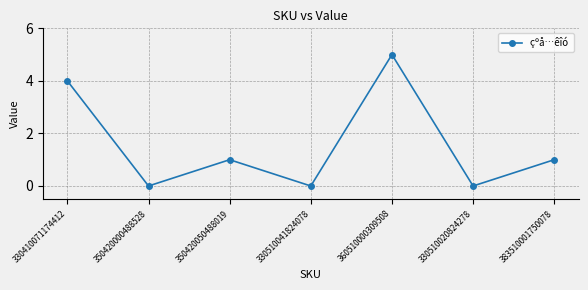

Is it true that the value at 330510020824278 is 0?

True